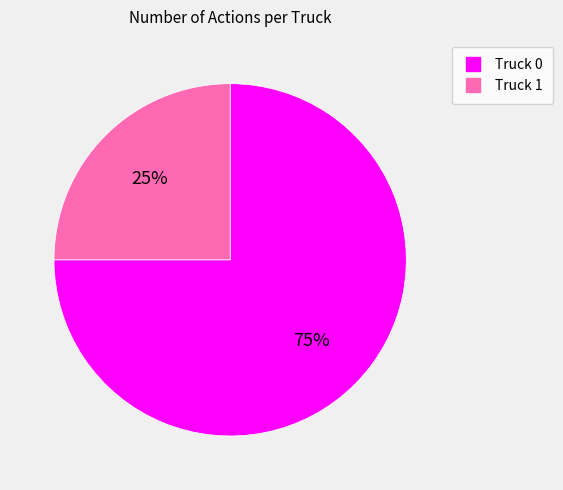

Which category has the biggest portion of the pie?

Truck 0